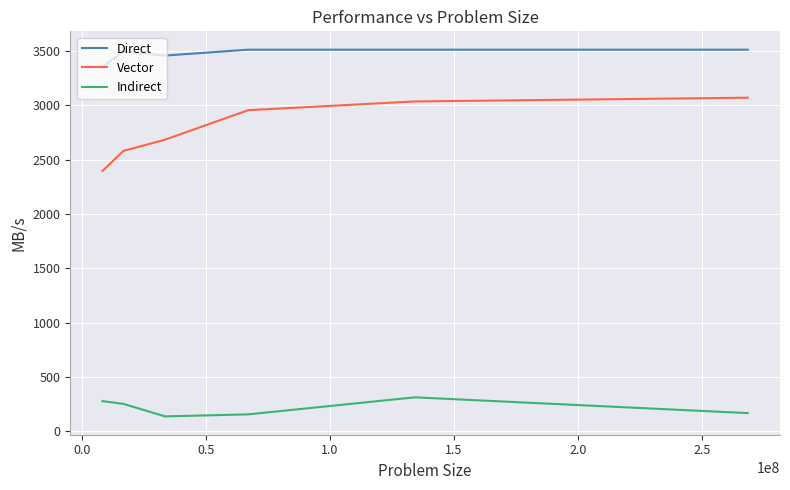

True or false: Vector and Indirect intersect in this chart.

False